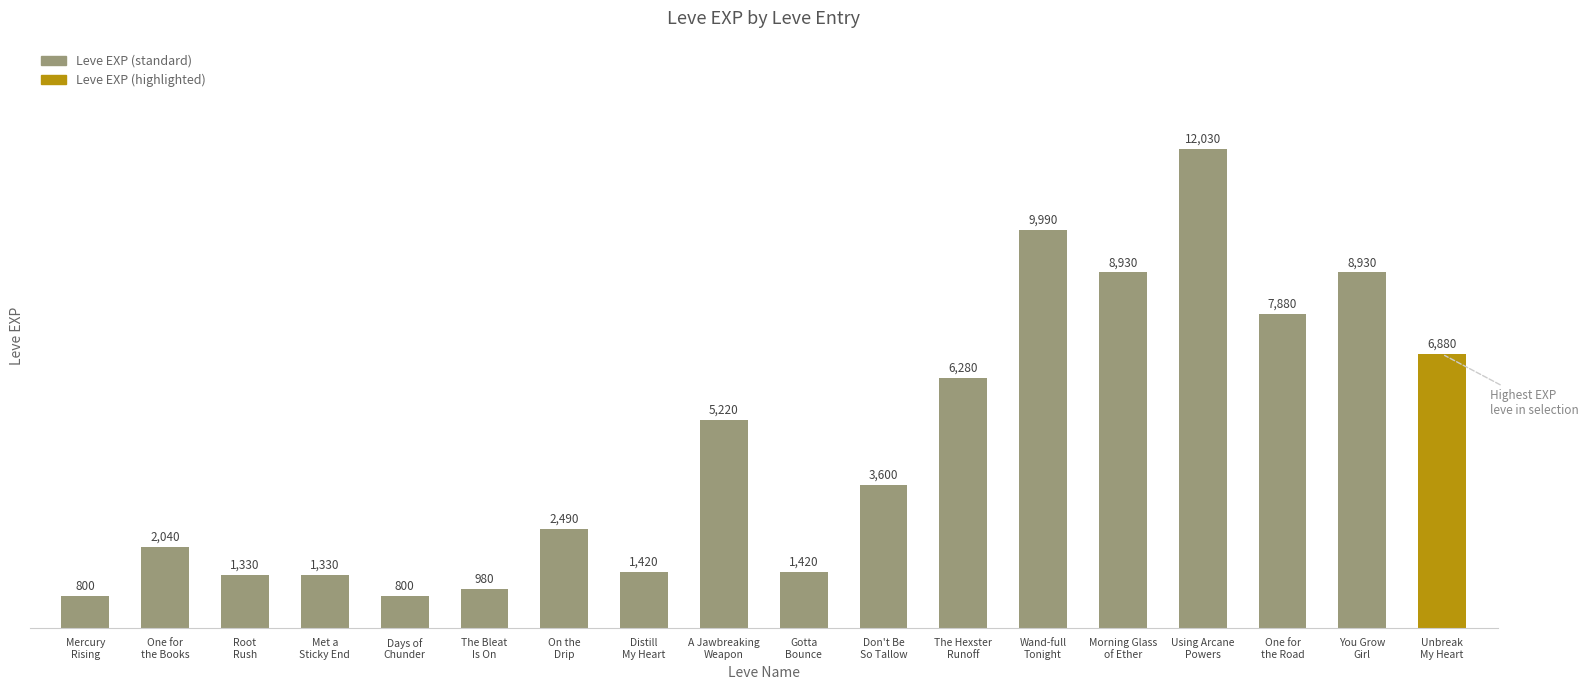

Reading left to right, transcribe all the data shown in this chart.

800	2040	1330	1330	800	980	2490	1420	5220	1420	3600	6280	9990	8930	12030	7880	8930	6880